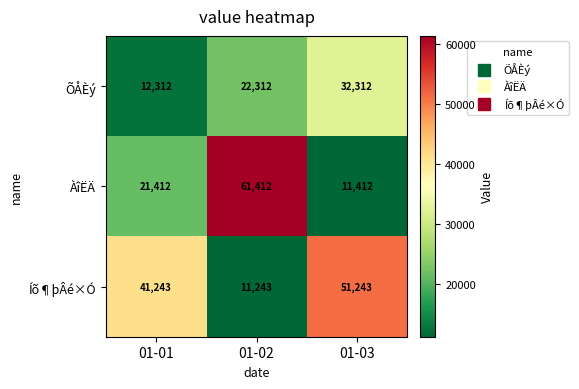

What is the difference between the highest and lowest values at 01-02?

50169